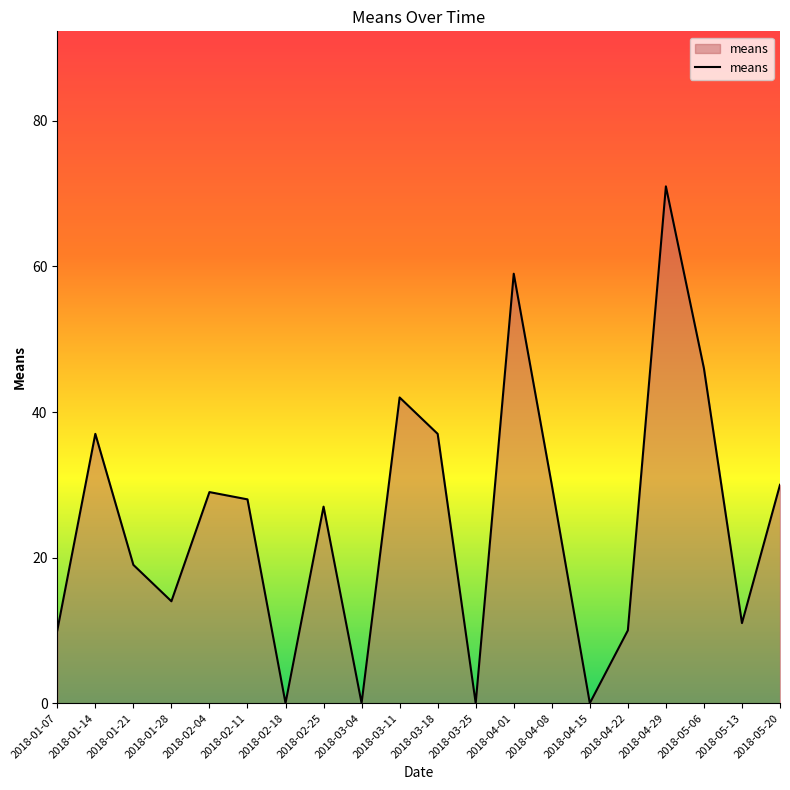

What position from the left is 2018-05-20?

20